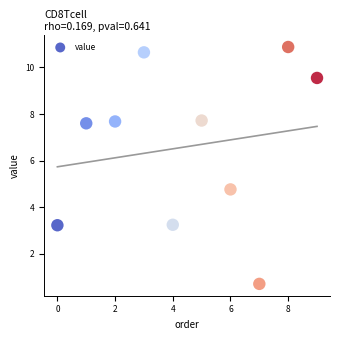

What is the average Y value?

6.6